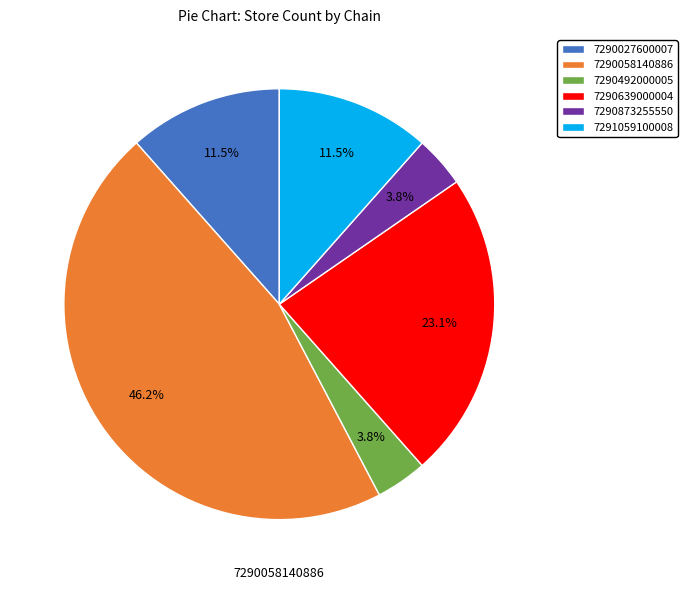

The 7290058140886 slice represents 46% of the pie. True or false?

True